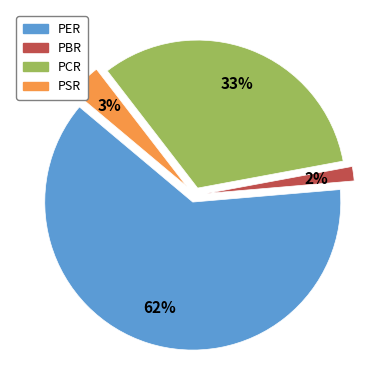

What is the total percentage of PER and PBR?

64.0%